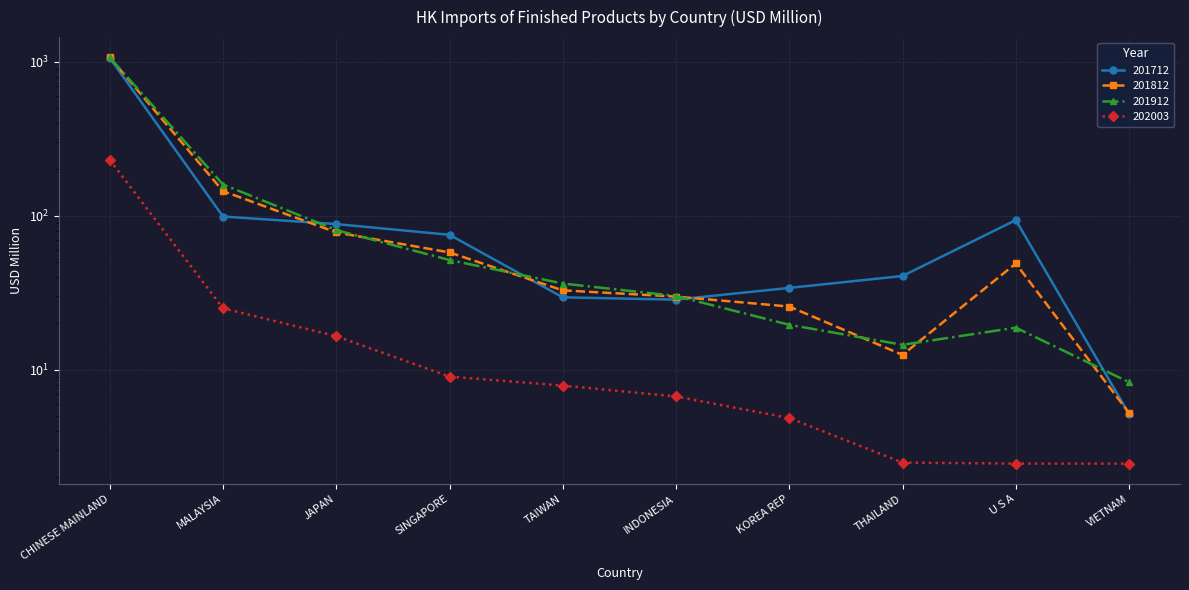

Which has a higher value, THAILAND or SINGAPORE?

SINGAPORE